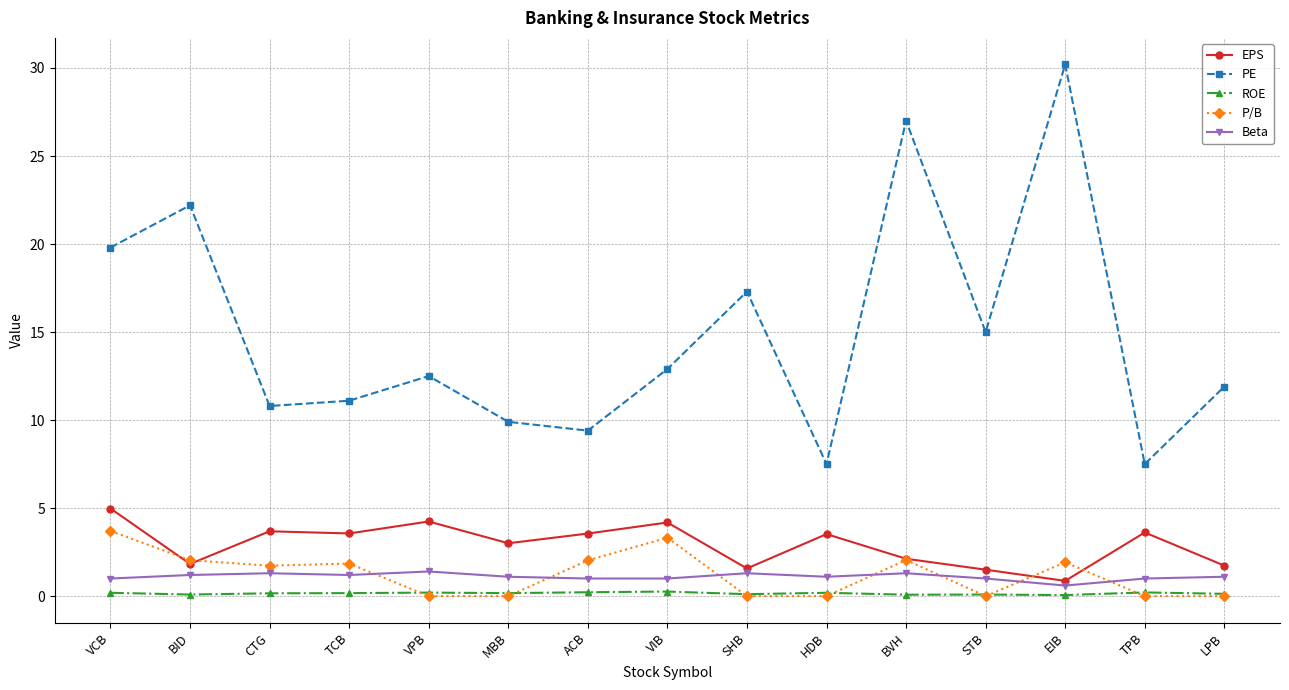

How many lines are shown in the chart?

5